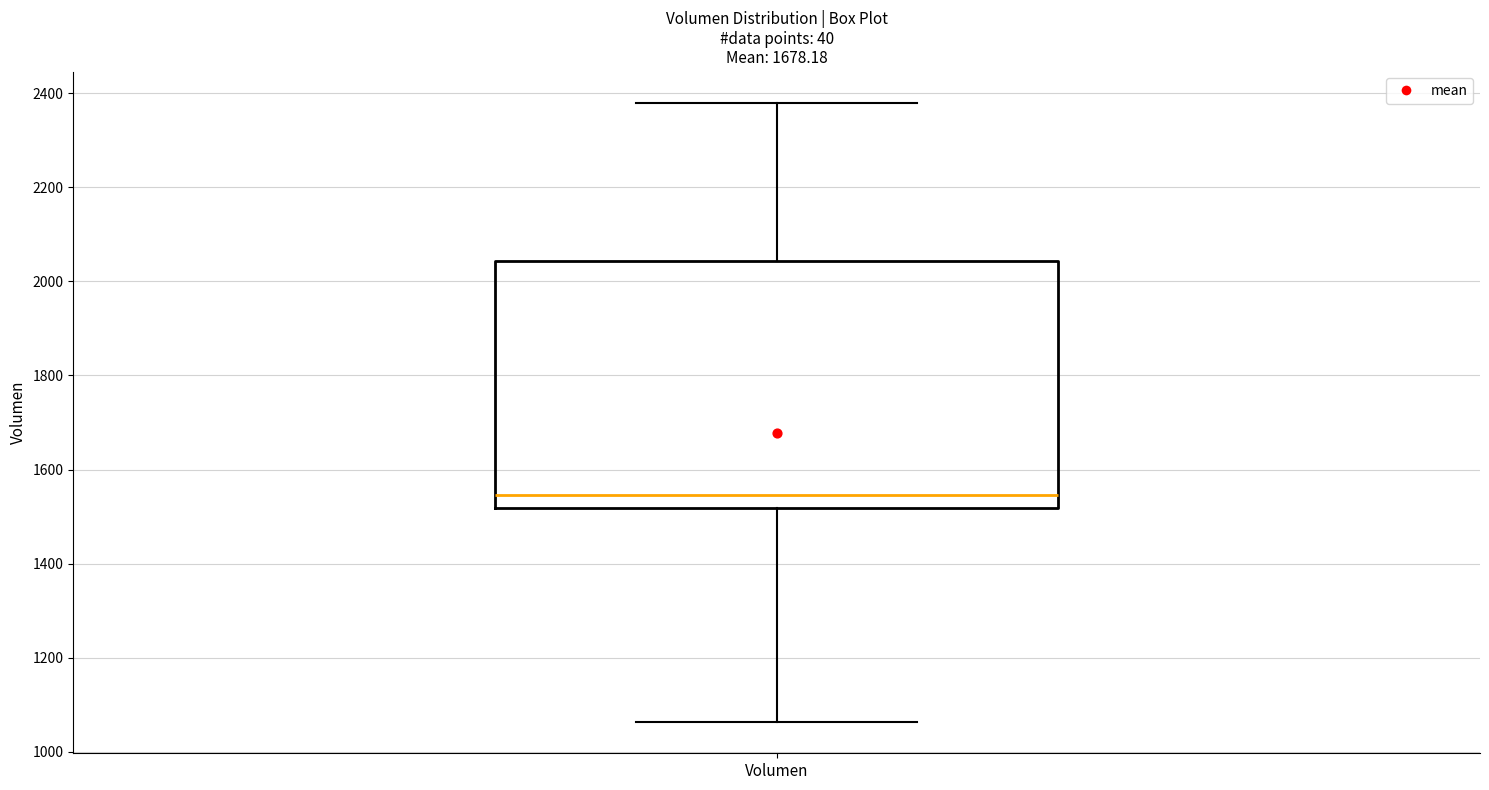

Read this box plot against the y-axis: the position of the median line, the range covered by the box, and the ends of both whiskers. The values are not printed on the chart, so give them approximately, as read against the axis.

median 1540, box 1520 to 2040, whiskers 1060 to 2380